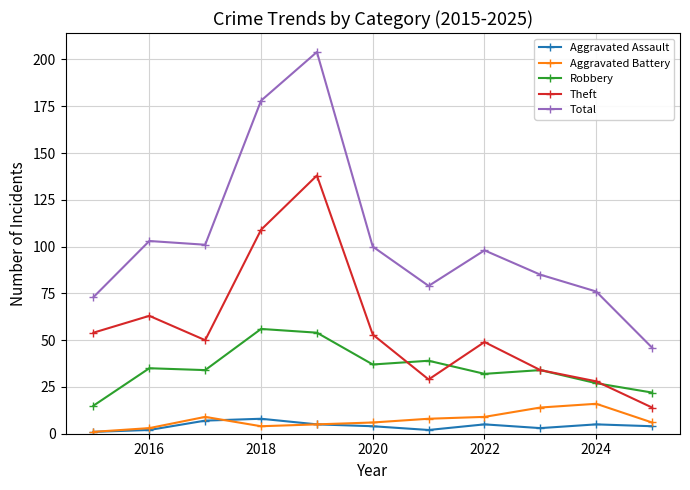

True or false: Theft has more than 2 points higher than both neighbors.

True